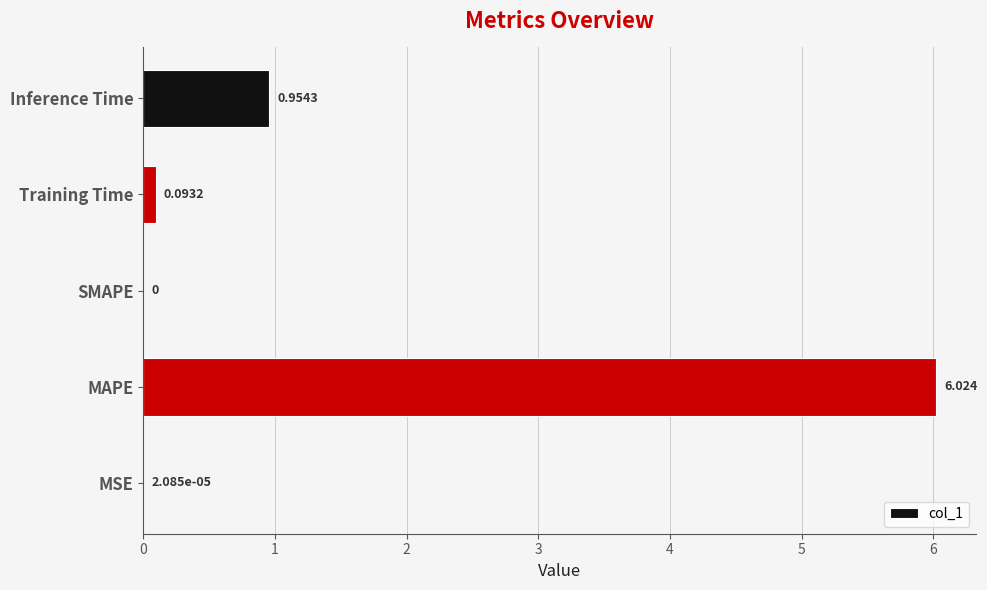

At which label is the value closest to 3?

Inference Time